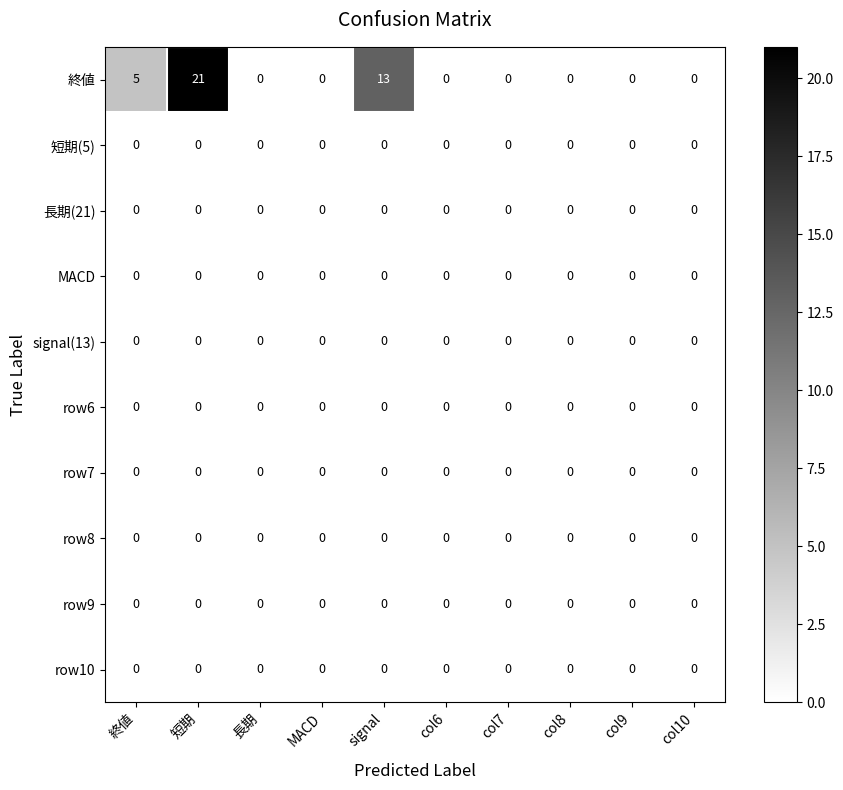

The value of row7 at 終値 is 0. True or false?

True